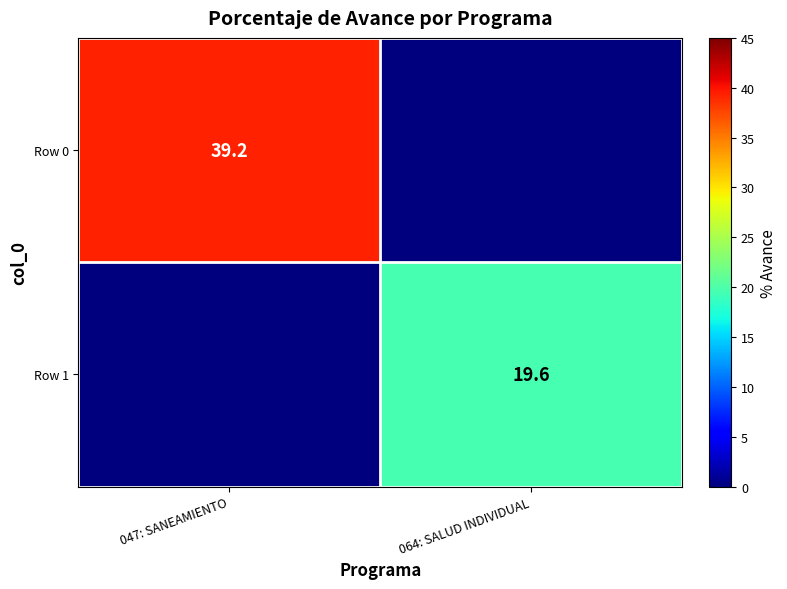

True or false: Row 1 has a value of 19.6 at 064: SALUD INDIVIDUAL.

True